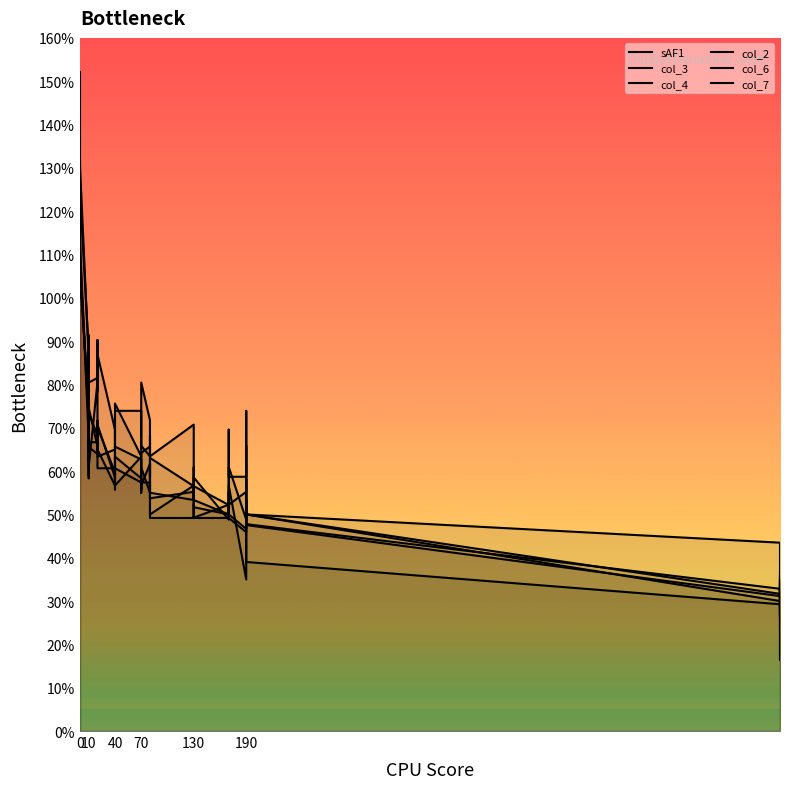

How many times do col_4 and col_6 cross each other?

4